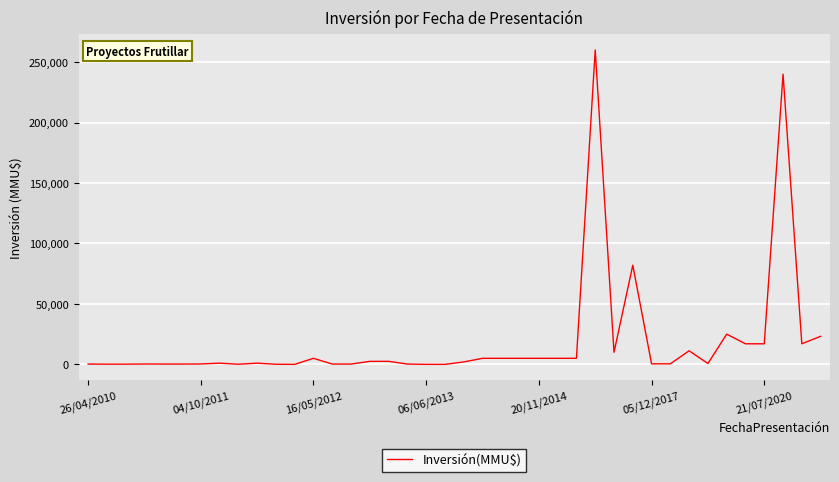

What is the difference between the maximum and minimum values?

260000